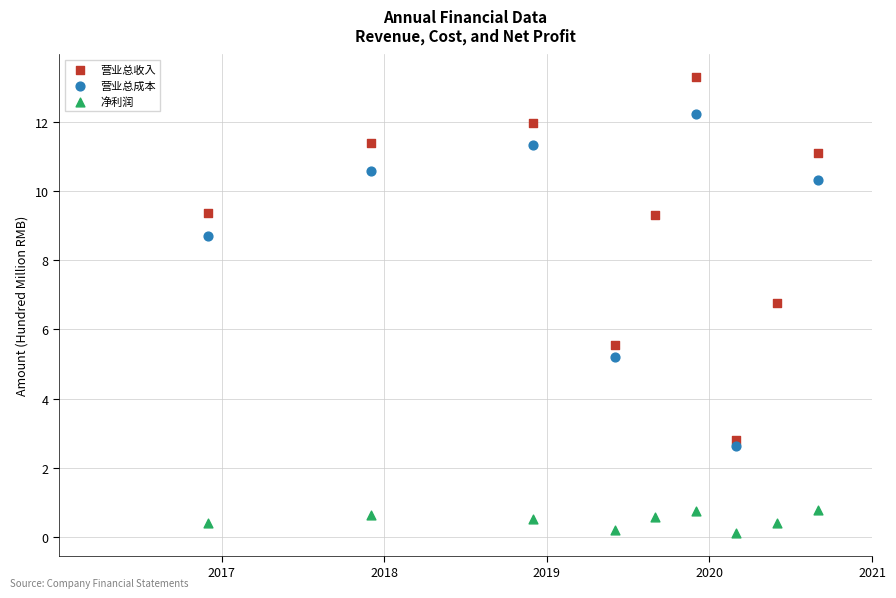

Which series contains the highest Y value?

营业总收入